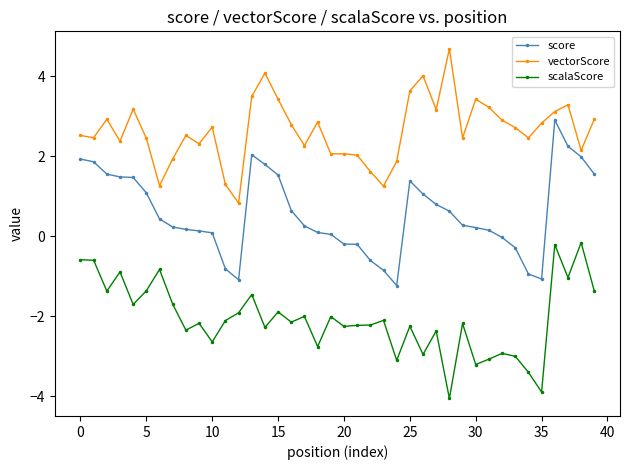

Which series has the largest total across all categories?

vectorScore